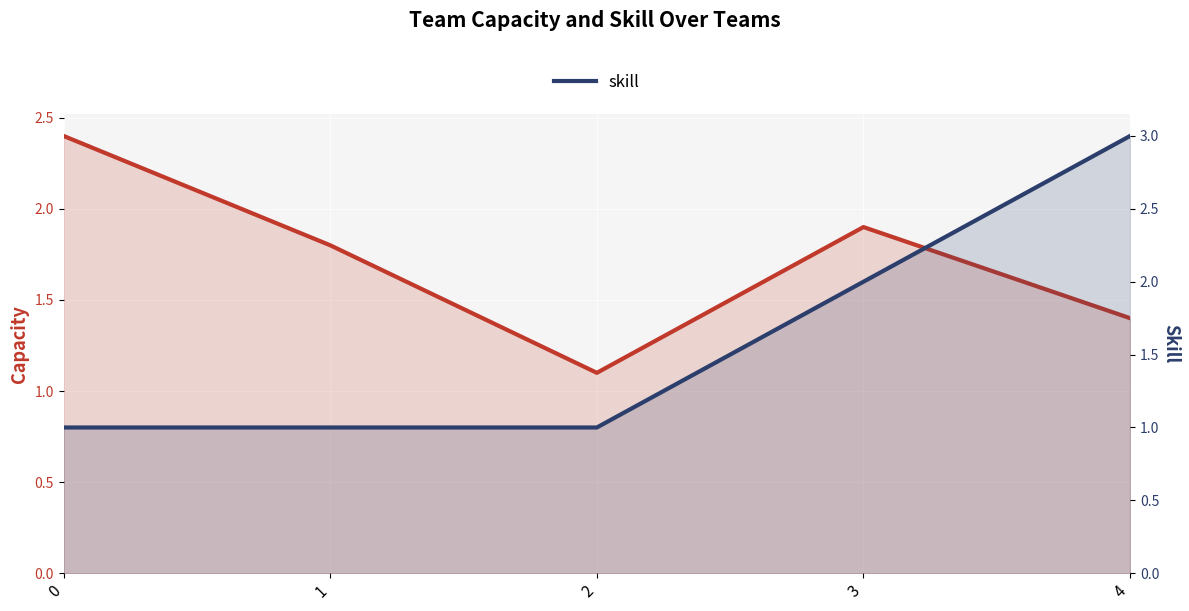

Rank the series at 0 from lowest to highest value.

skill, capacity